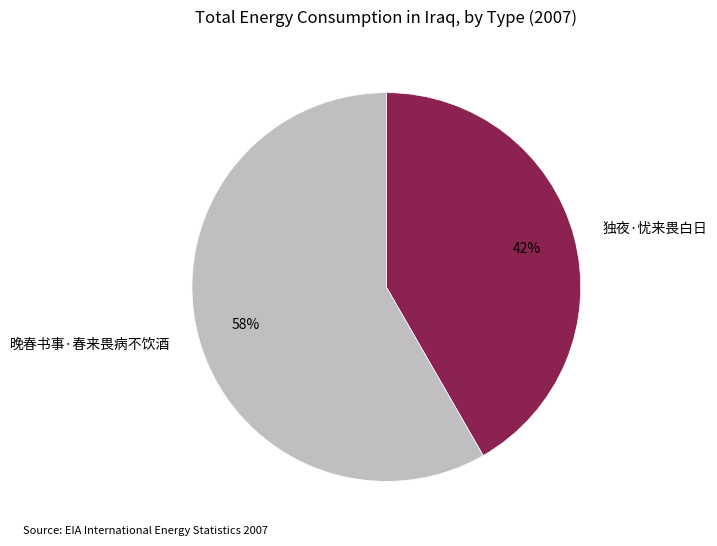

To the nearest percent, what percentage of the pie is 独夜·忧来畏白日?

42%